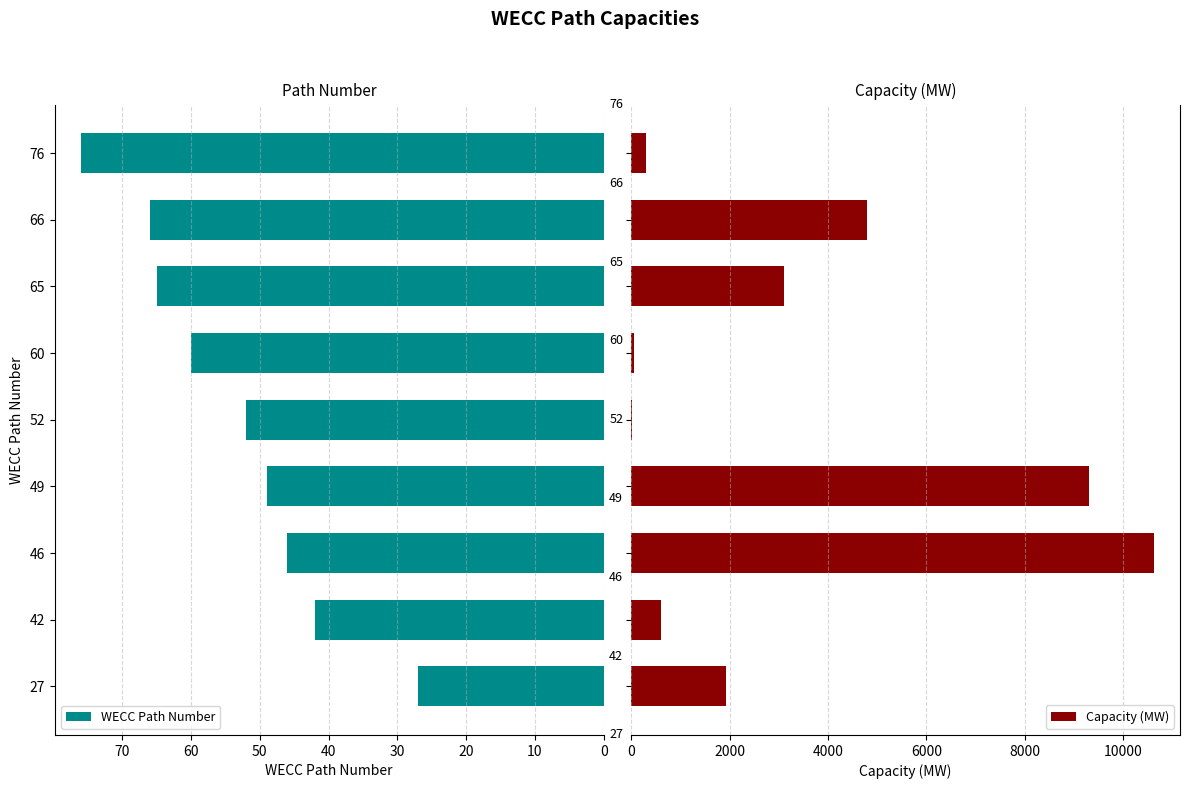

What is the sum of all Capacity (MW) values?

30716